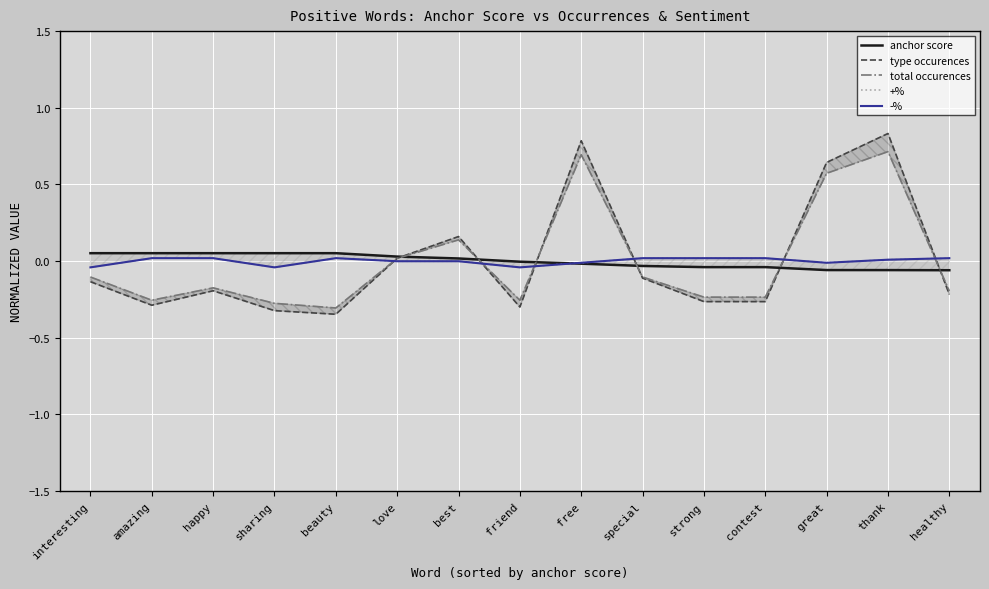

How many values in anchor score are above zero?

7